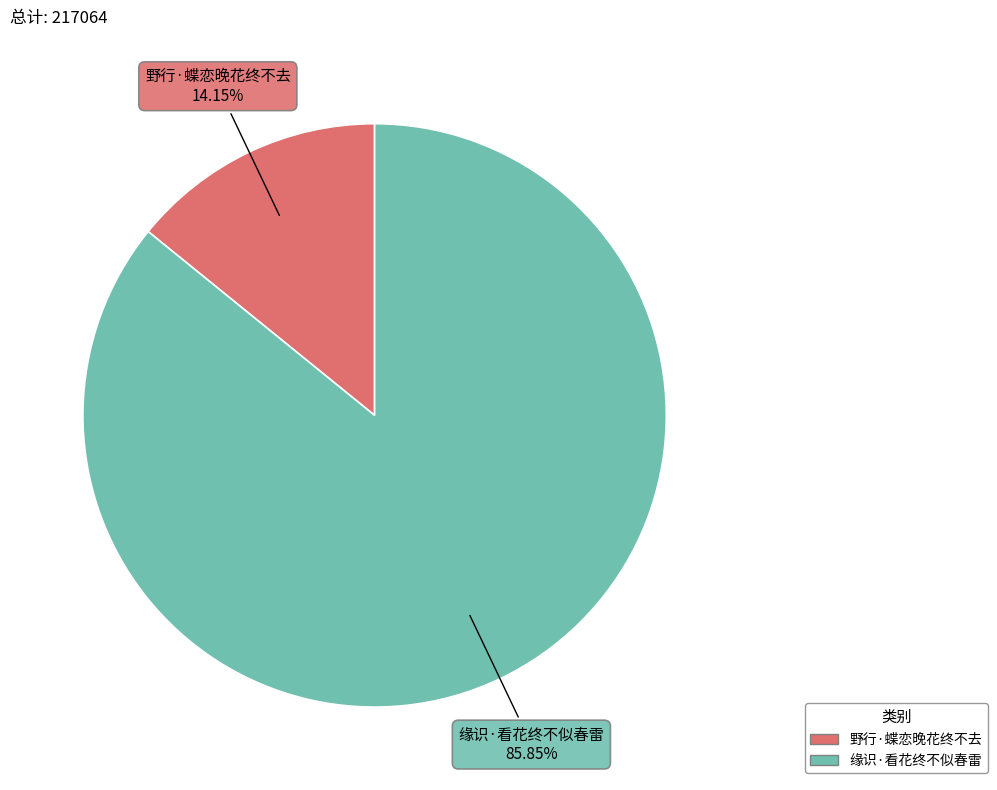

Which slice is the largest?

缘识·看花终不似春雷